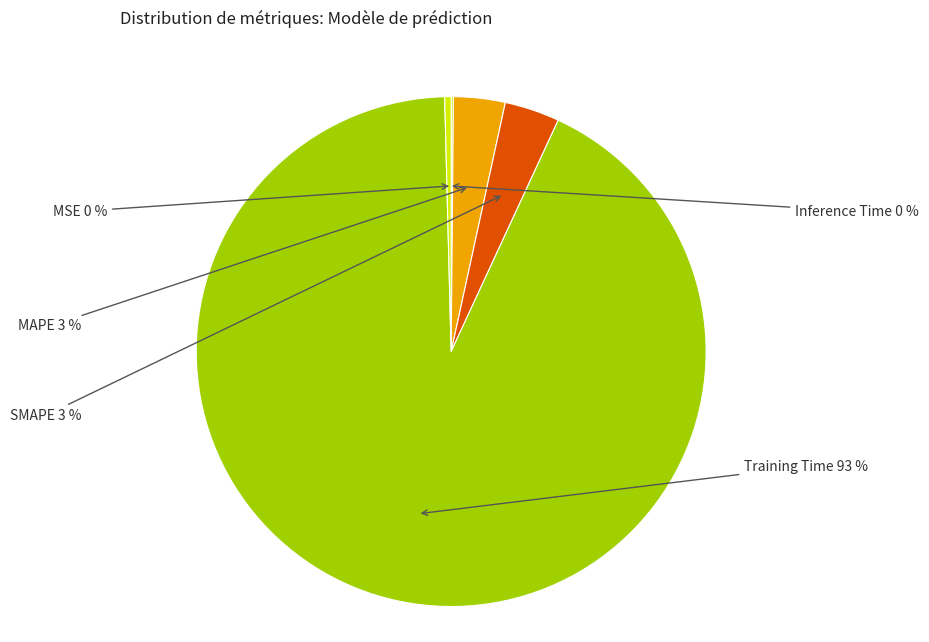

Is it true that Inference Time is 0% of the pie?

True